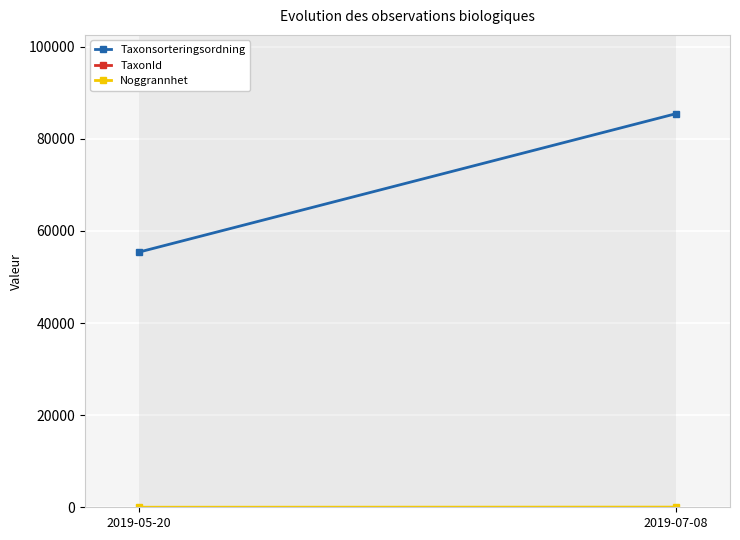

True or false: Taxonsorteringsordning has a value of 98820.4 at 2019-05-20.

False